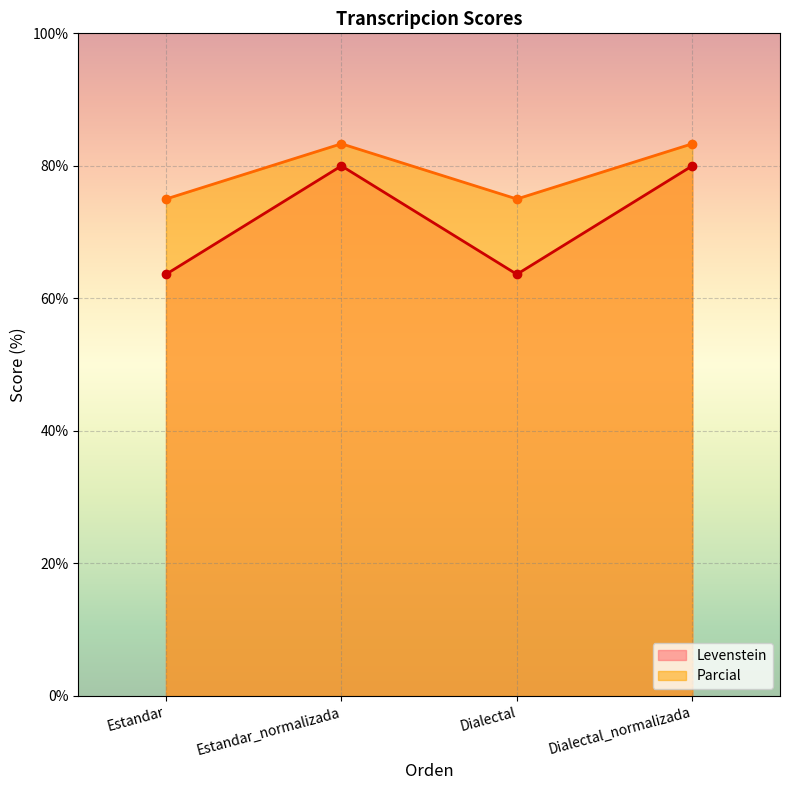

What are all the series names shown in the legend?

Levenstein, Parcial